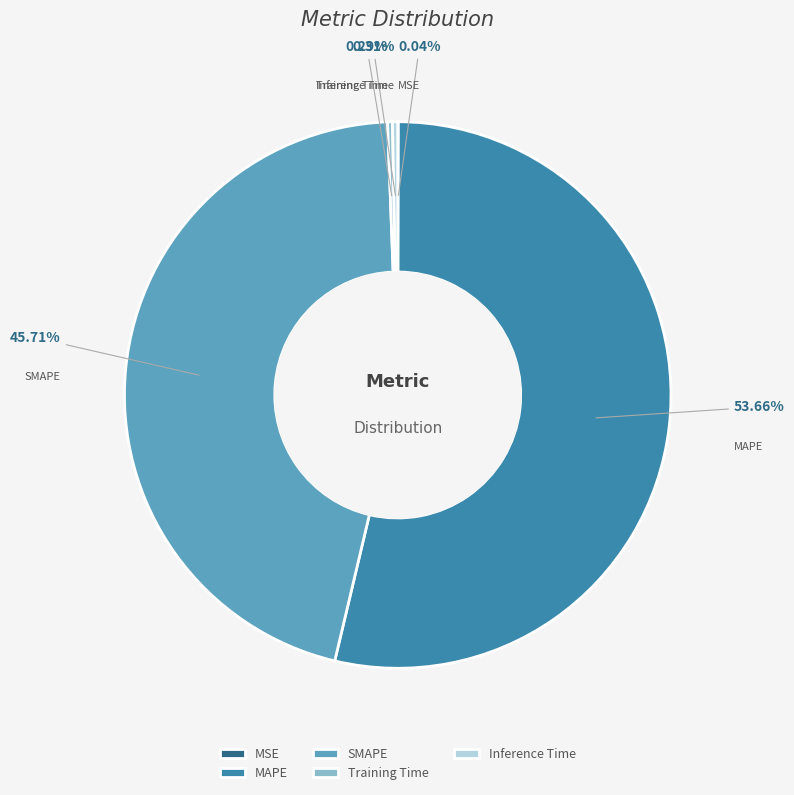

What is the largest slice in the pie chart?

MAPE